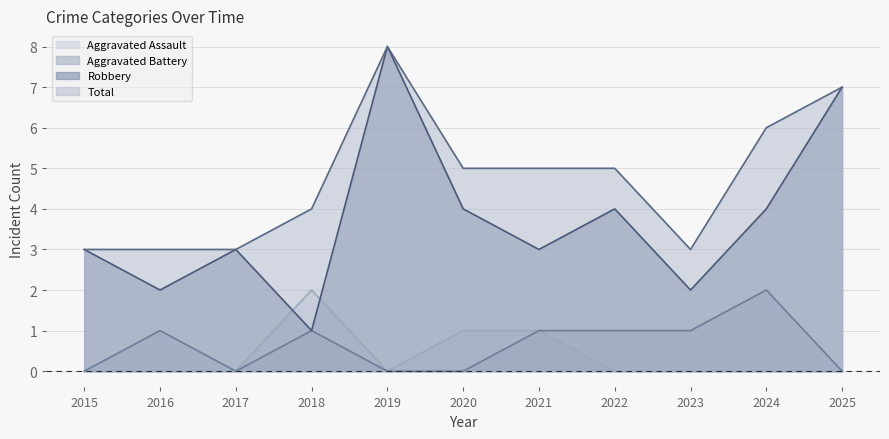

Where is the first local minimum for Total?

2023